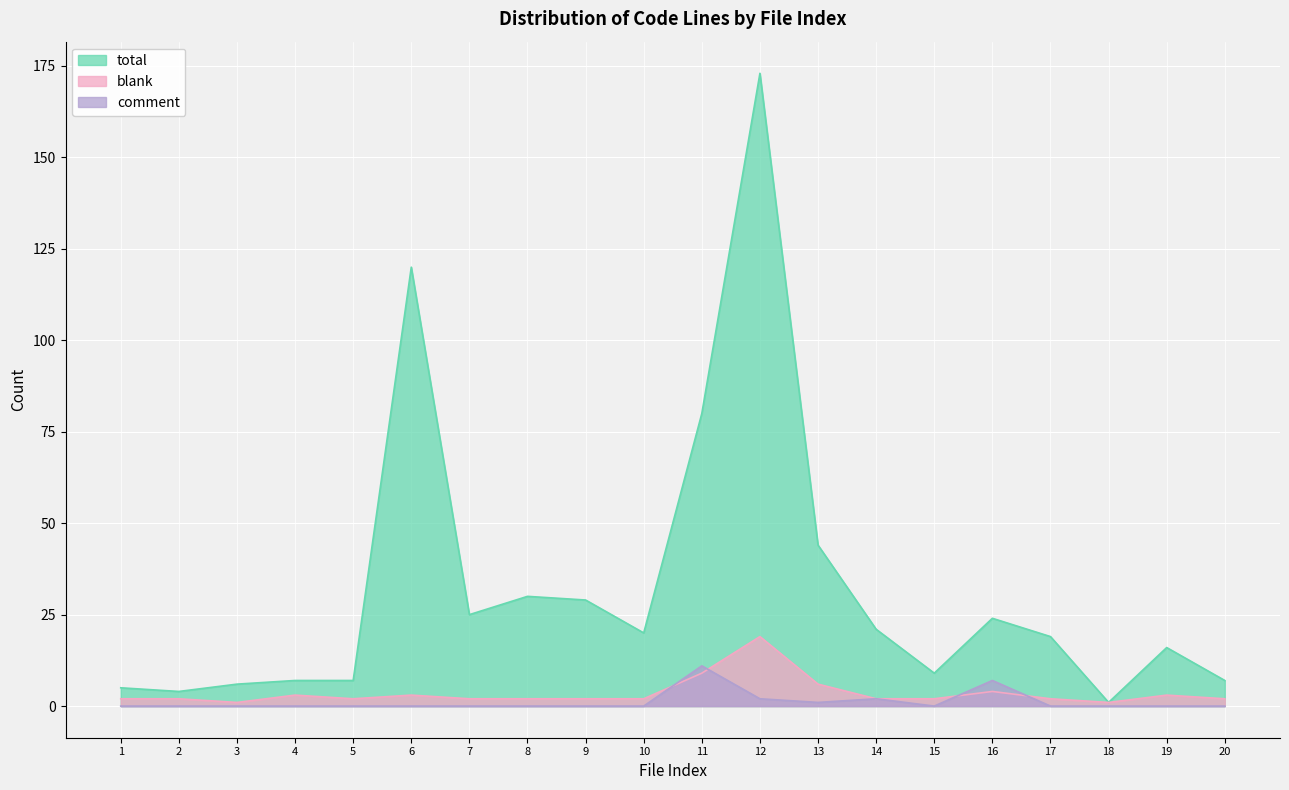

What is the total value across all series at 9?

31